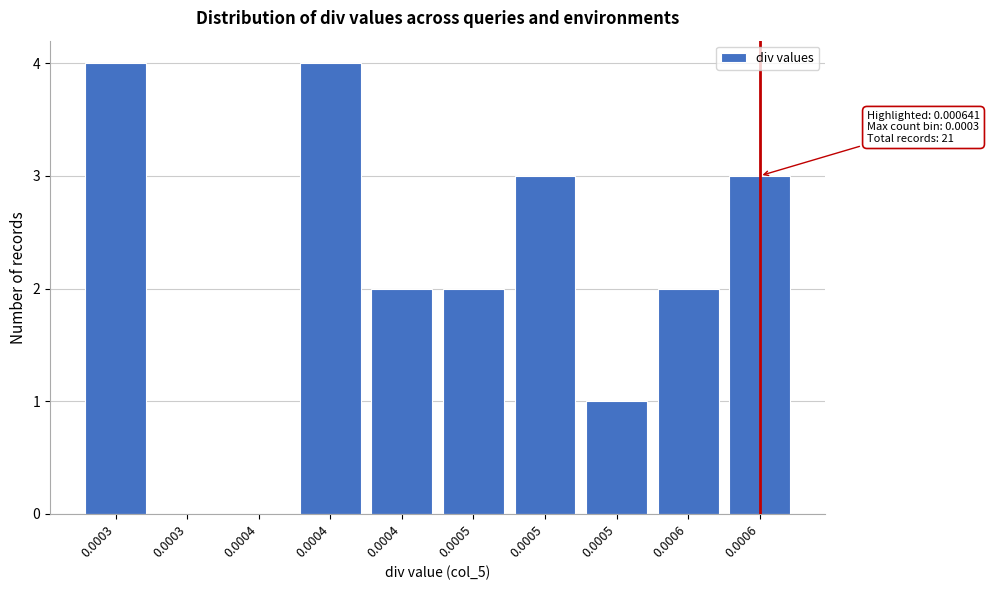

How many distinct data groups are displayed?

1